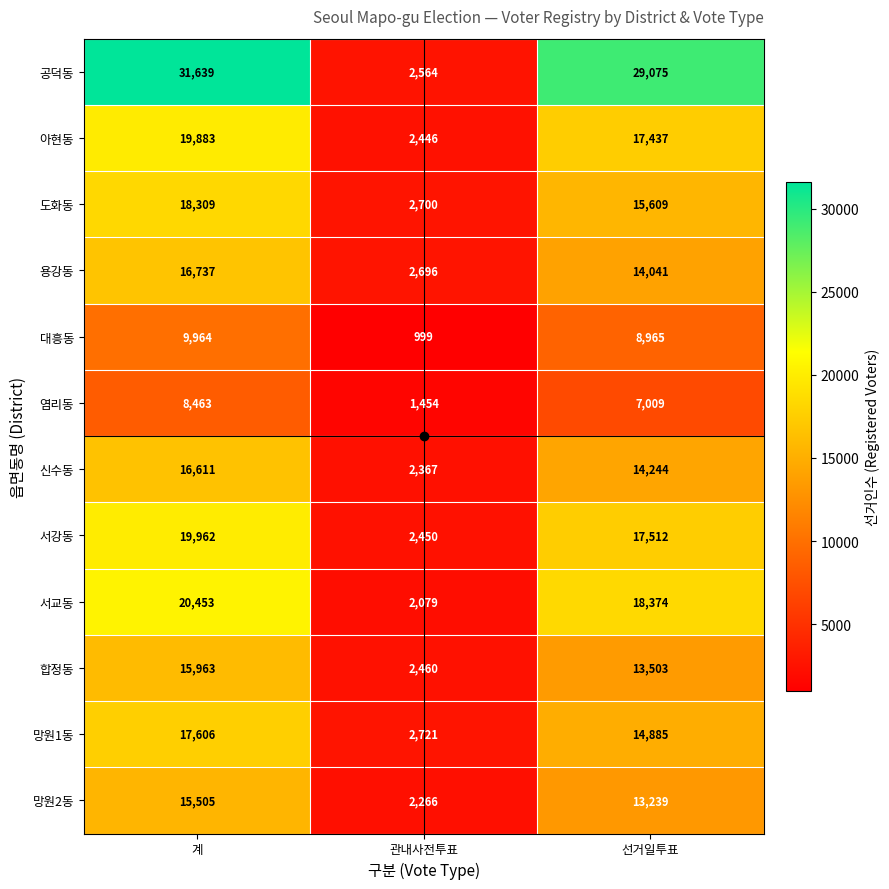

The 염리동 series shows 935 at 관내사전투표. True or false?

False